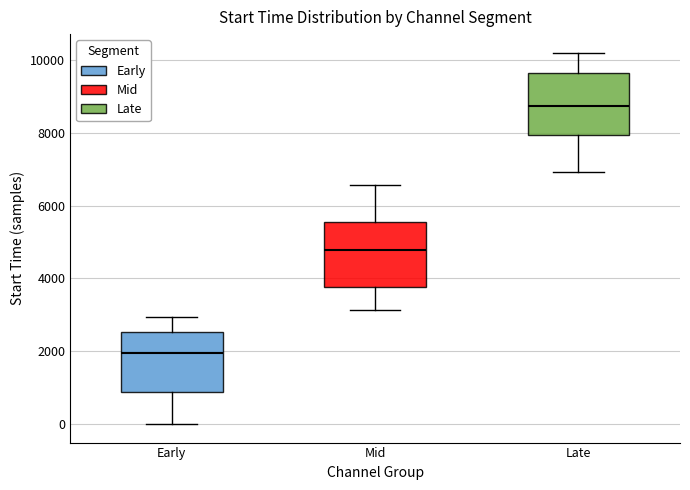

Which box's median line is the highest?

Late